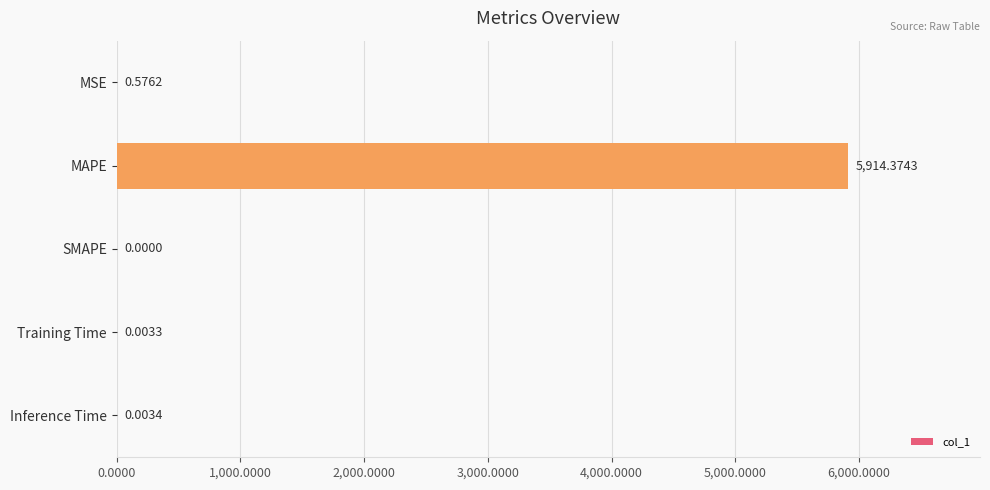

Are the bars horizontal?

Yes